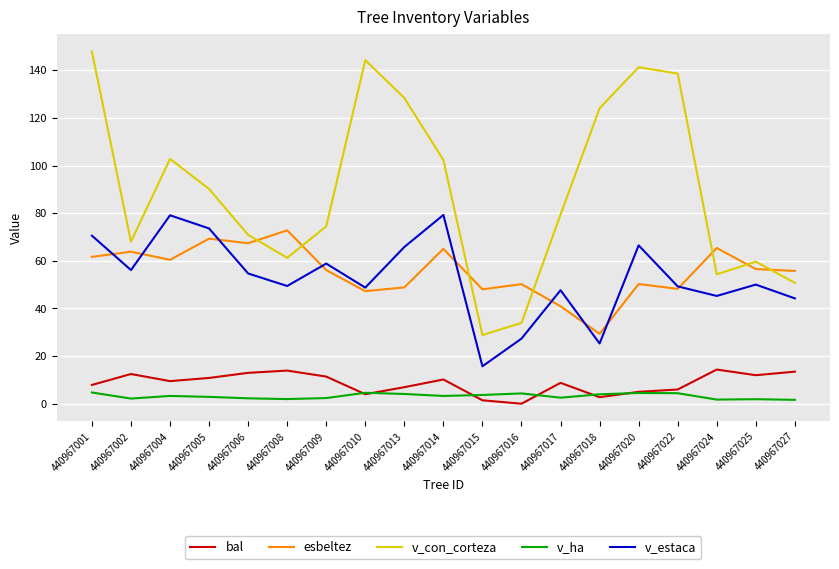

True or false: v_estaca and bal cross at least once.

False